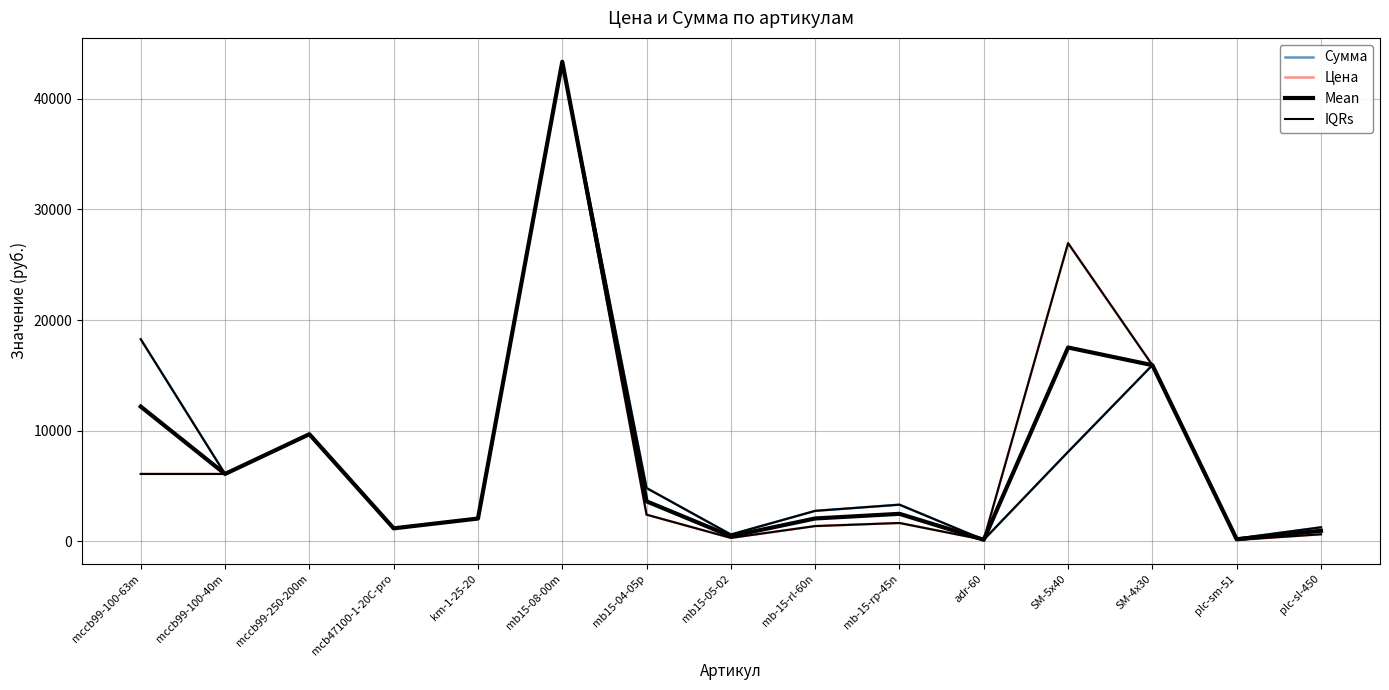

Between mccb99-250-200m and mb15-08-00m, which is larger?

mb15-08-00m